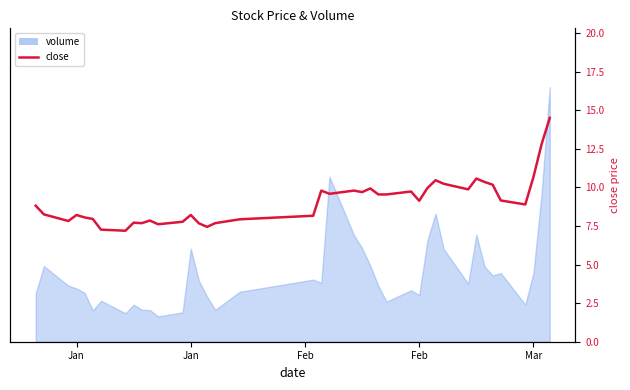

How many lines are shown in the chart?

1